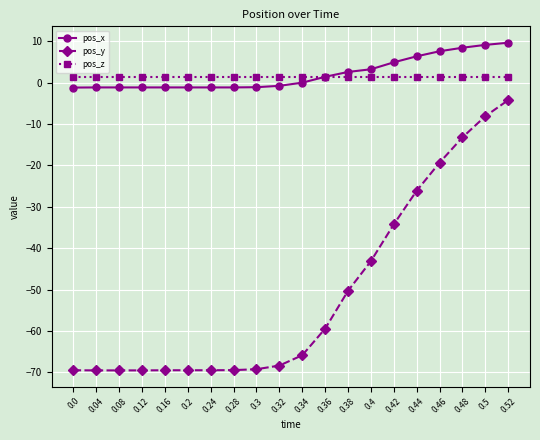

What is the label of the 1st point from the right?

0.52